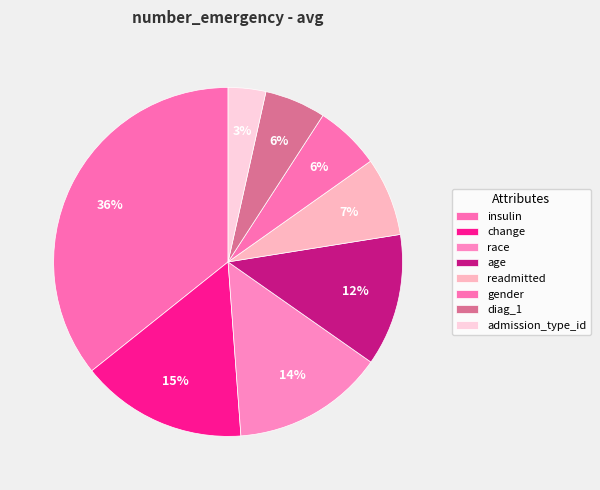

Which slice is the smallest?

admission_type_id